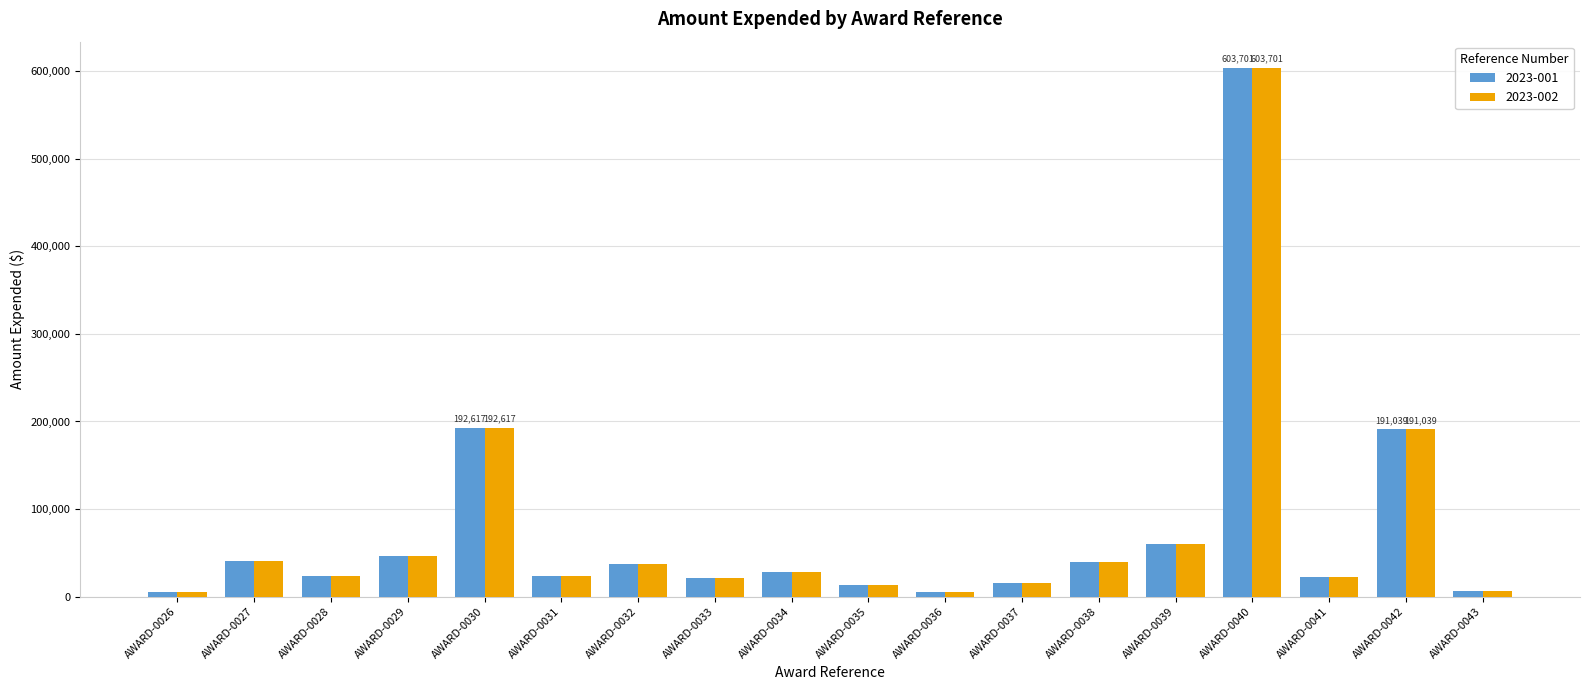

What is the difference between the maximum and second lowest values in the 2023-002 series?

598747